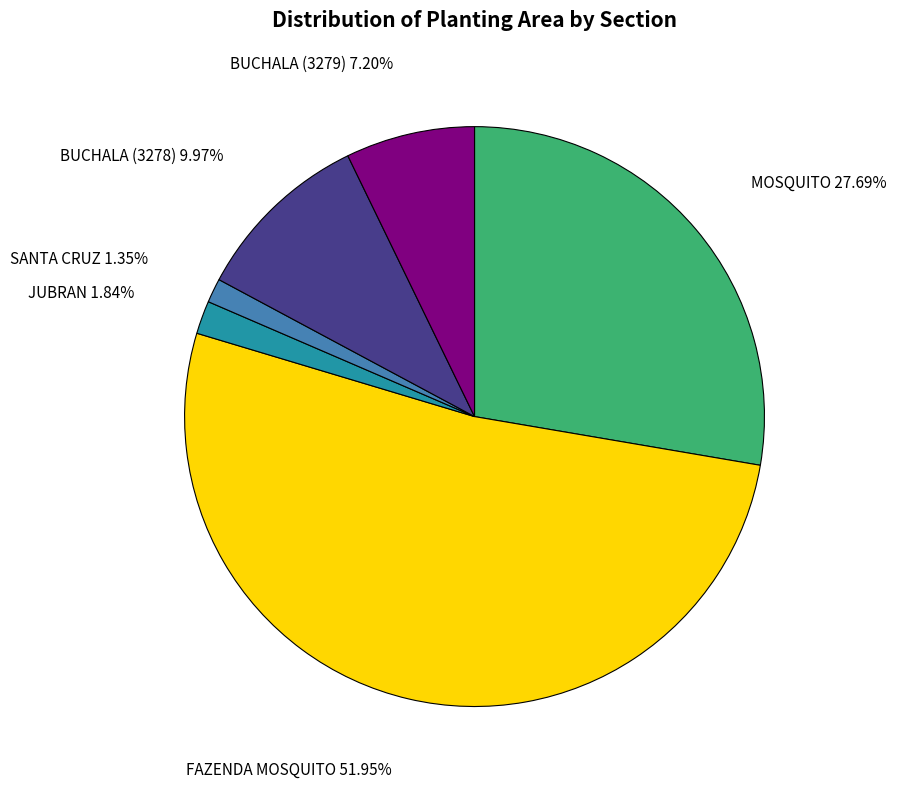

Which category has the biggest portion of the pie?

FAZENDA MOSQUITO